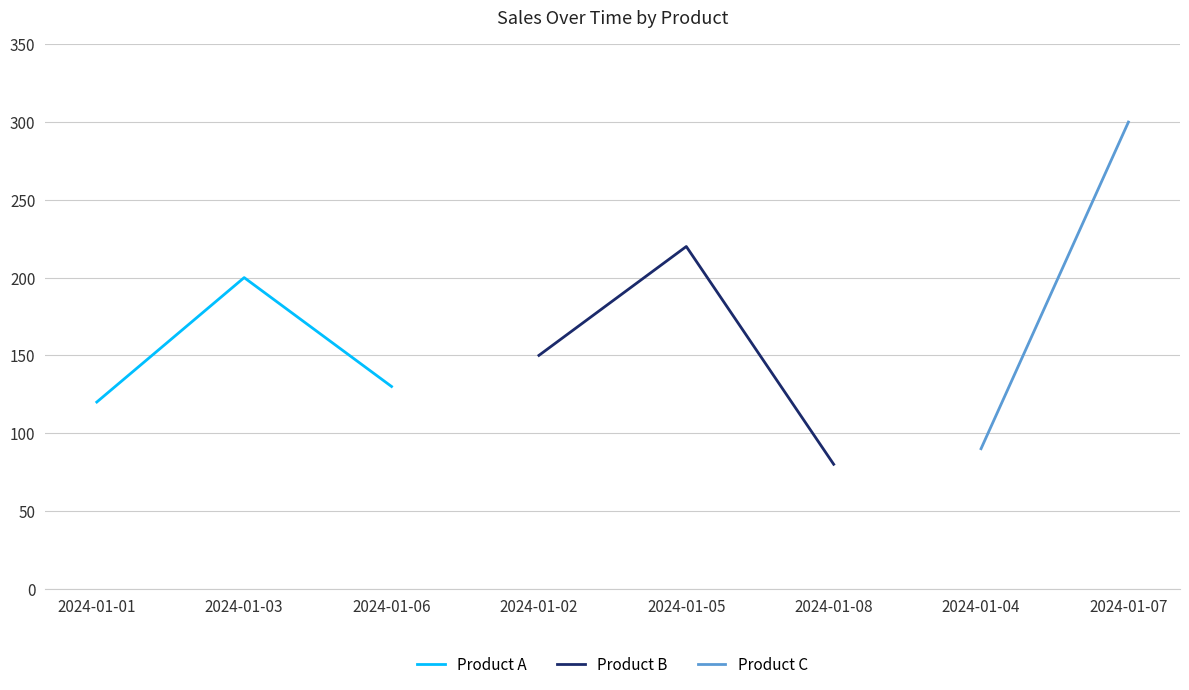

Rank the categories by Product A value from highest to lowest.

2024-01-03, 2024-01-06, 2024-01-01